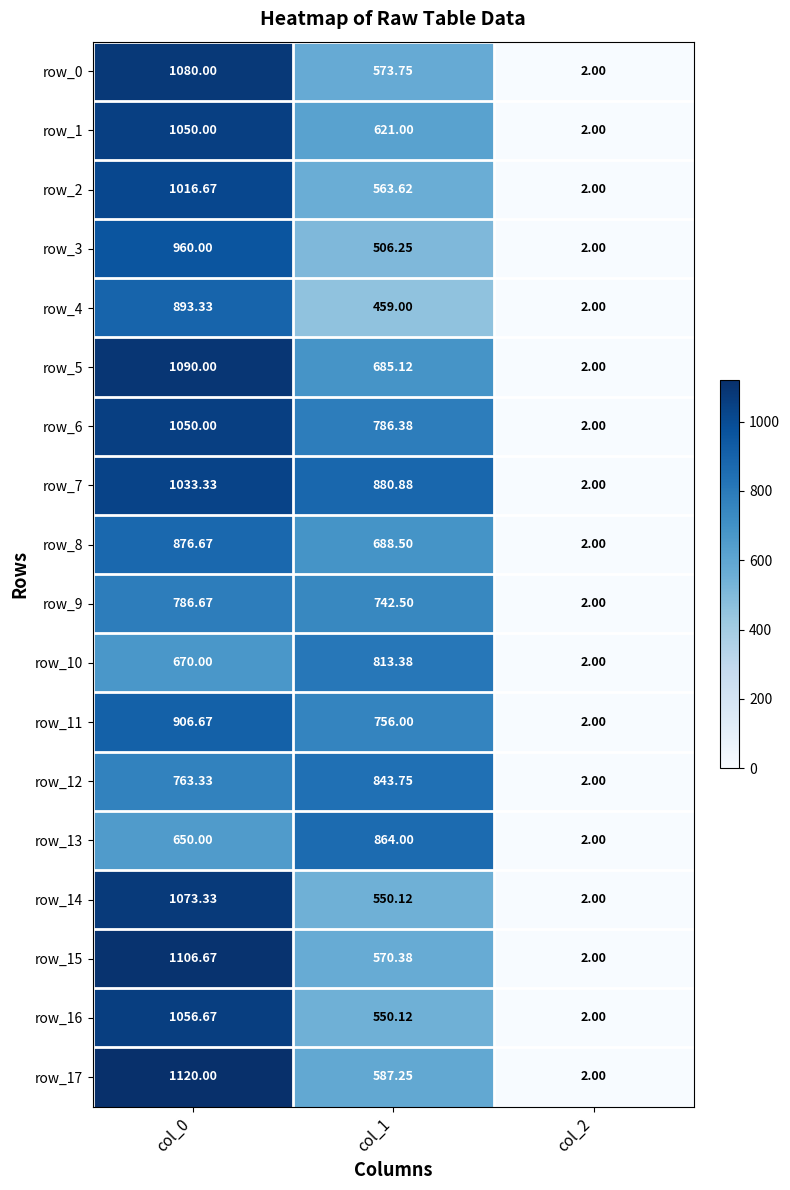

Count the row_13 values in the range 2 to 864.

3